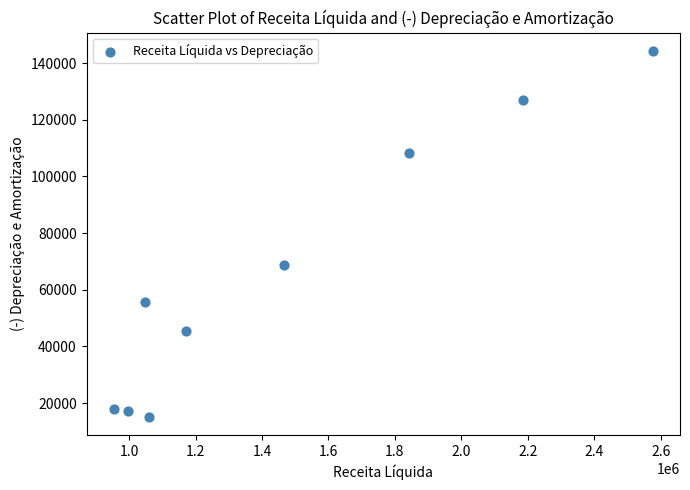

What is the range of Y values (max minus min)?

129098.6